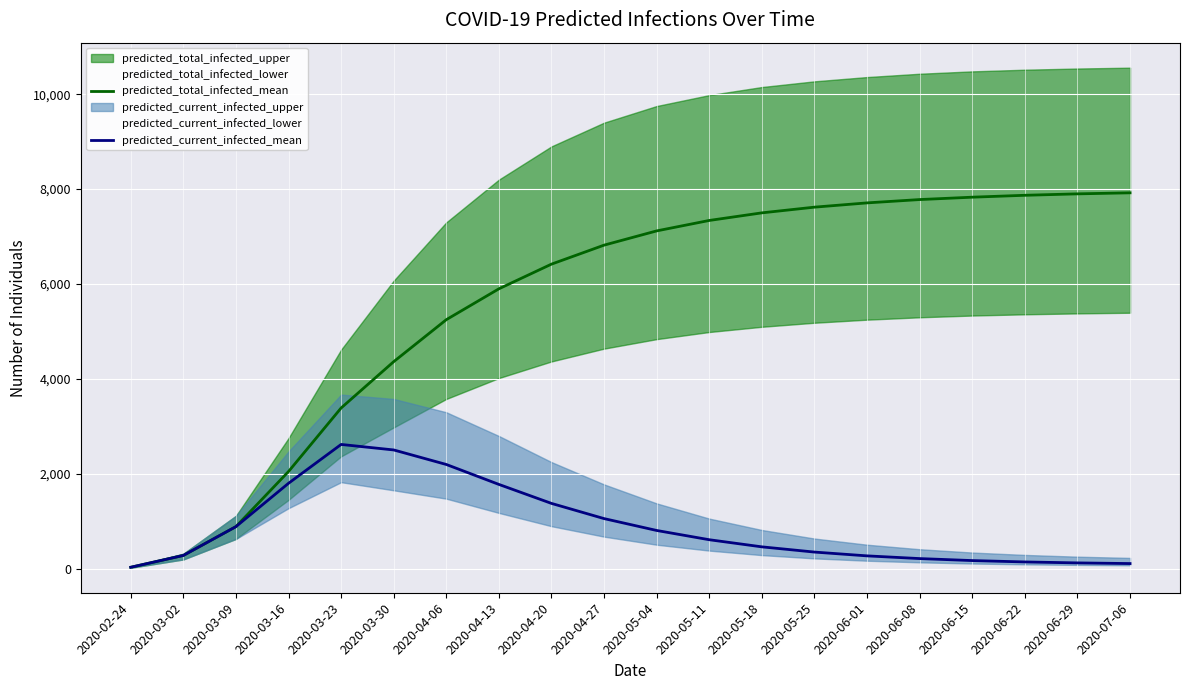

At which category is the sum across all series the highest?

2020-07-06